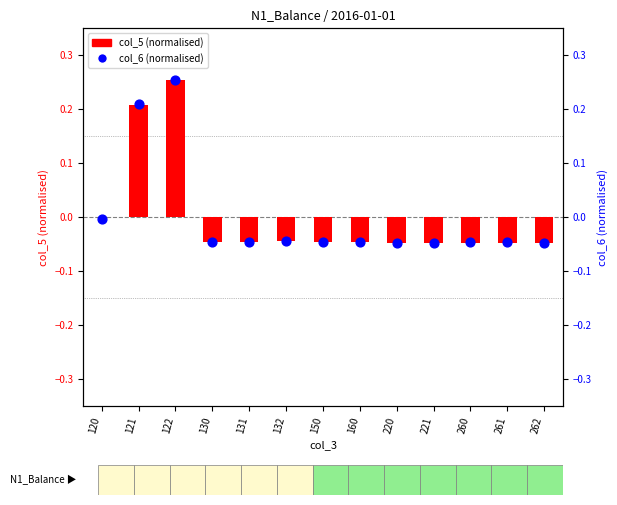

Which series reaches the minimum Y coordinate?

col_6 (normalised)